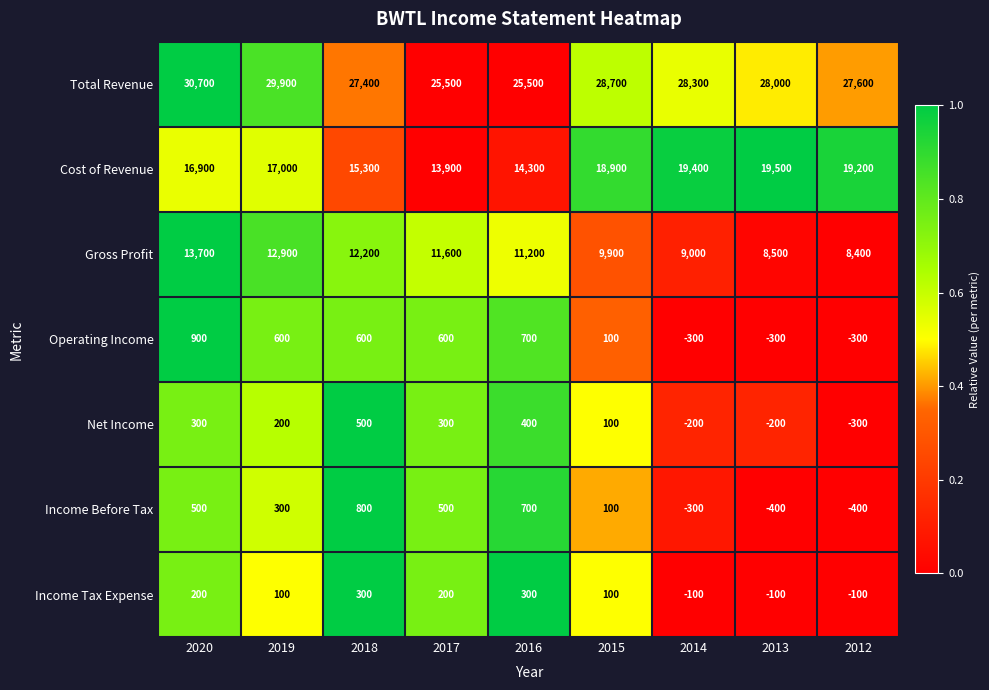

Which category has the highest value in the Net Income series?

2018